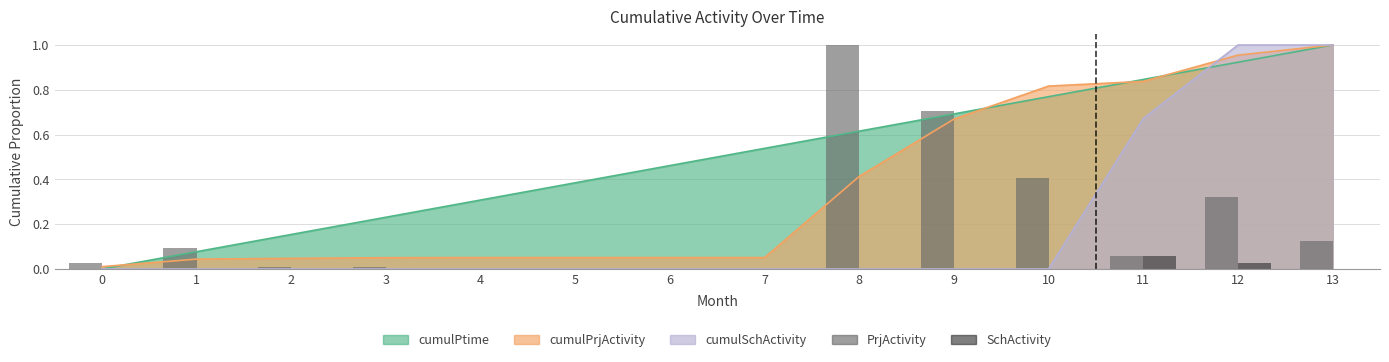

How many data points in SchActivity are above 0?

2